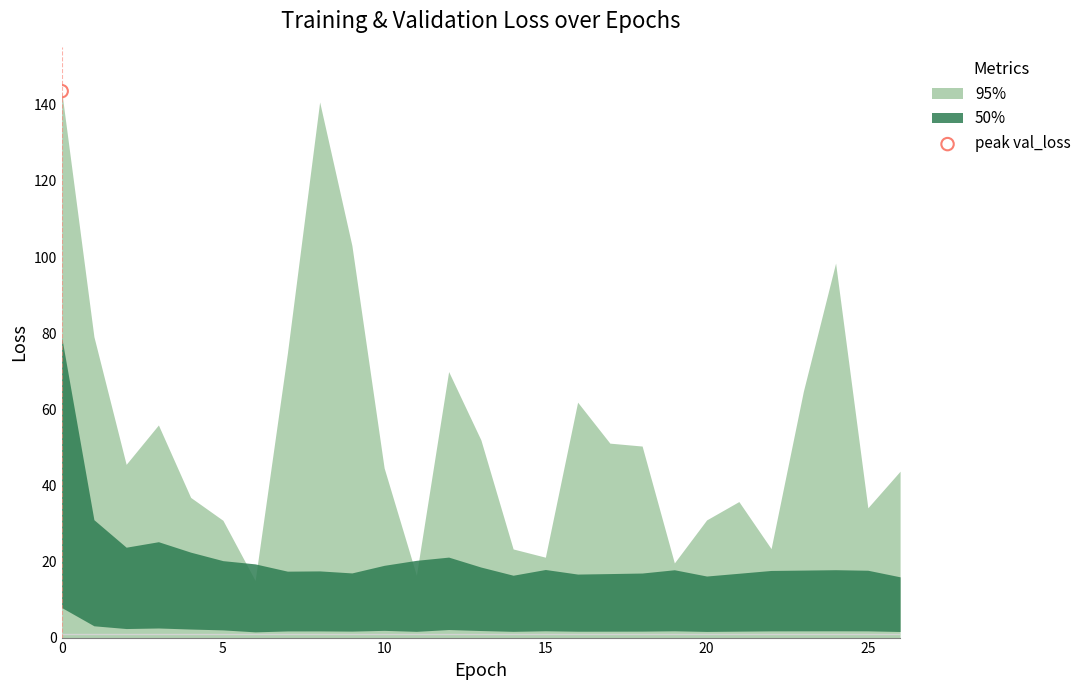

At how many categories does at least one series exceed 87?

4